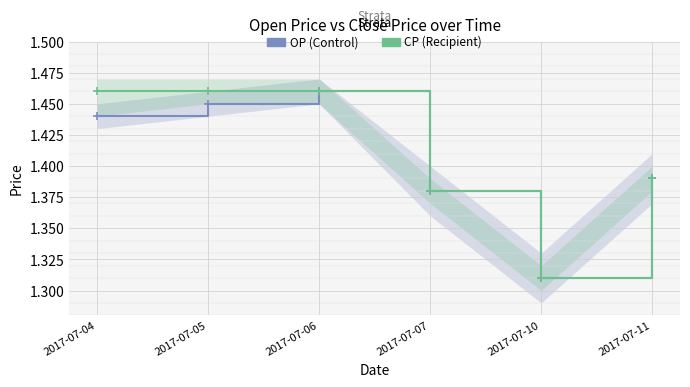

What is the smallest value displayed?

1.3